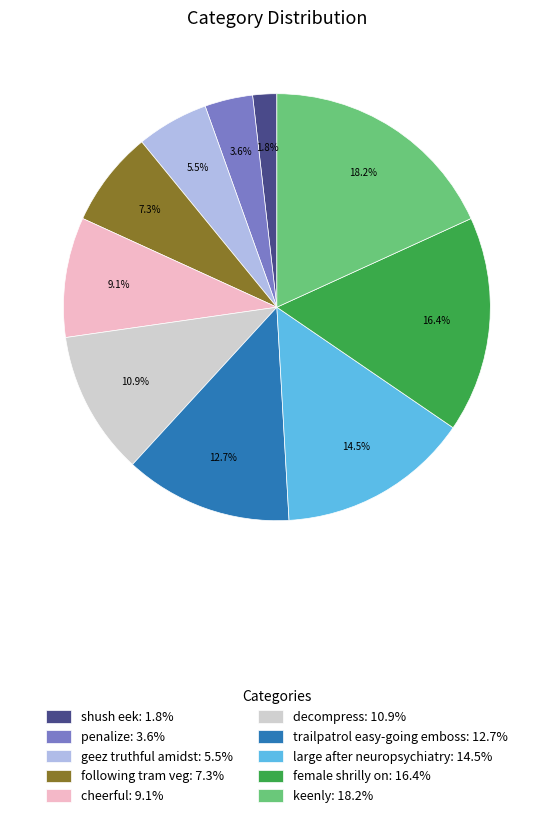

Approximately how many times larger is the value at penalize: 3.6% compared to trailpatrol easy-going emboss: 12.7%?

0.3